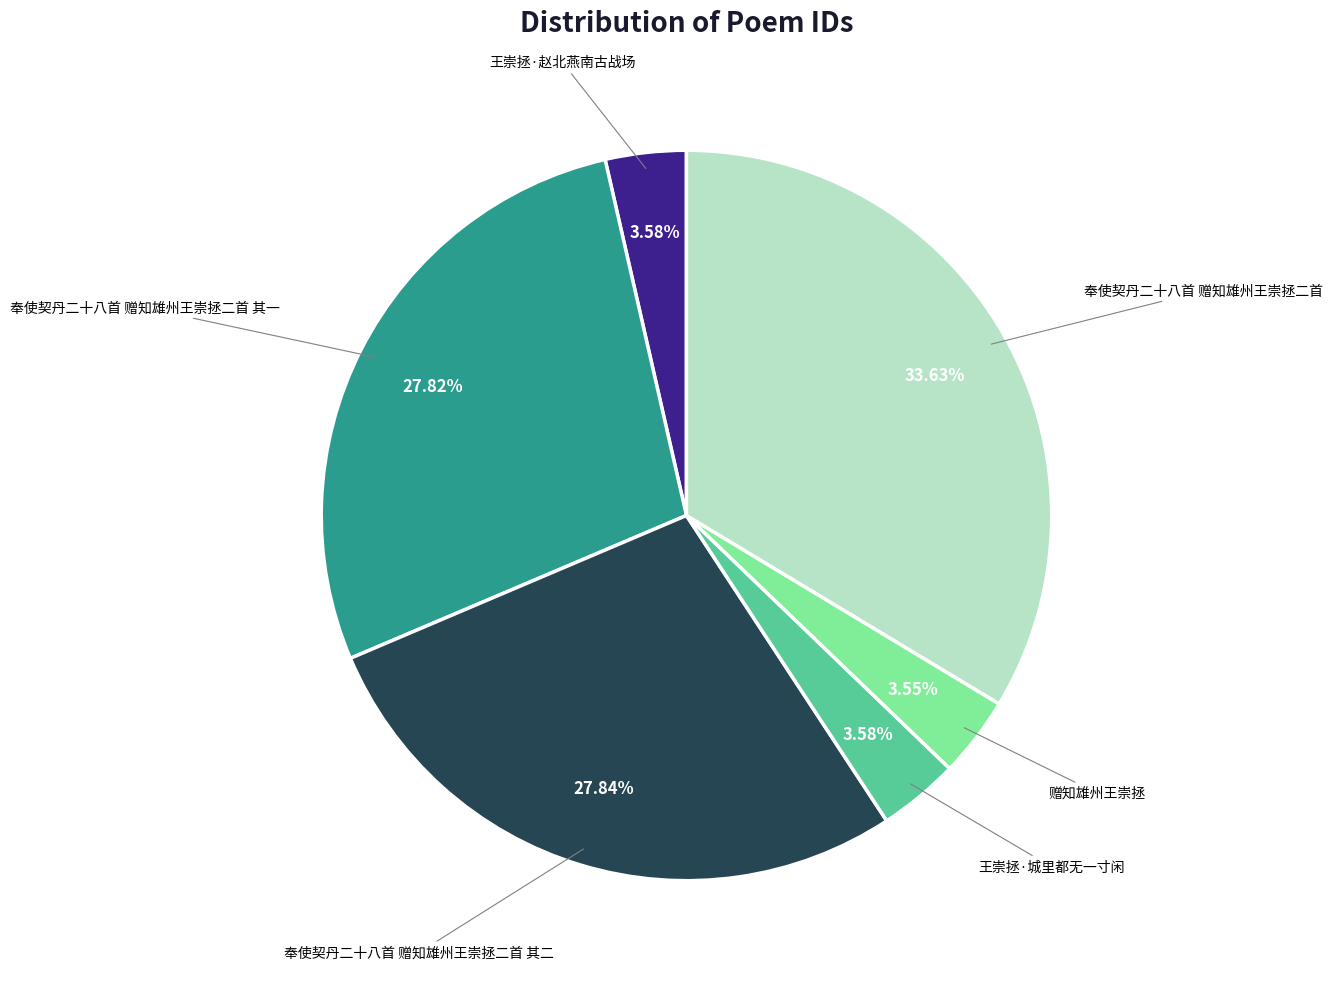

Does any single category account for the majority?

No